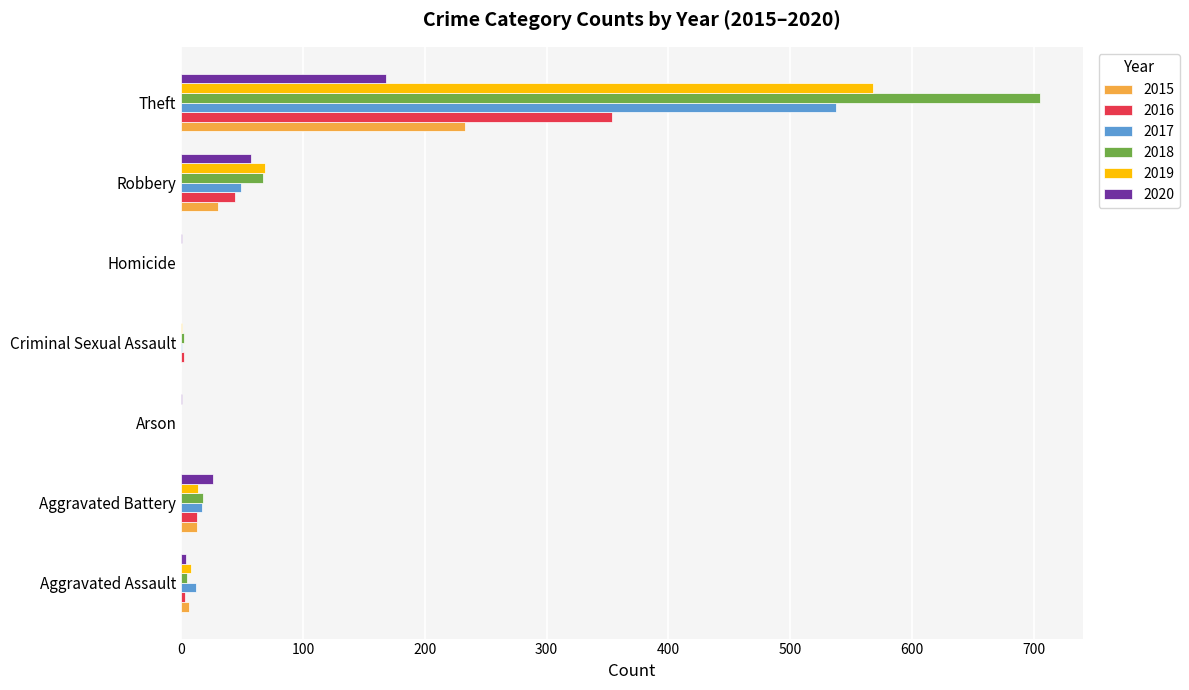

The value of 2017 at Aggravated Battery is 17. True or false?

True